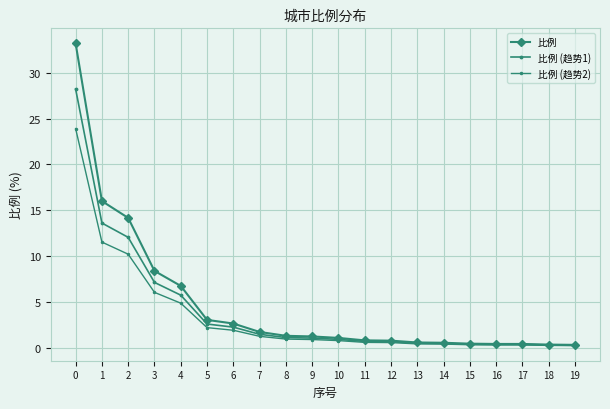

How many lines are shown in the chart?

3